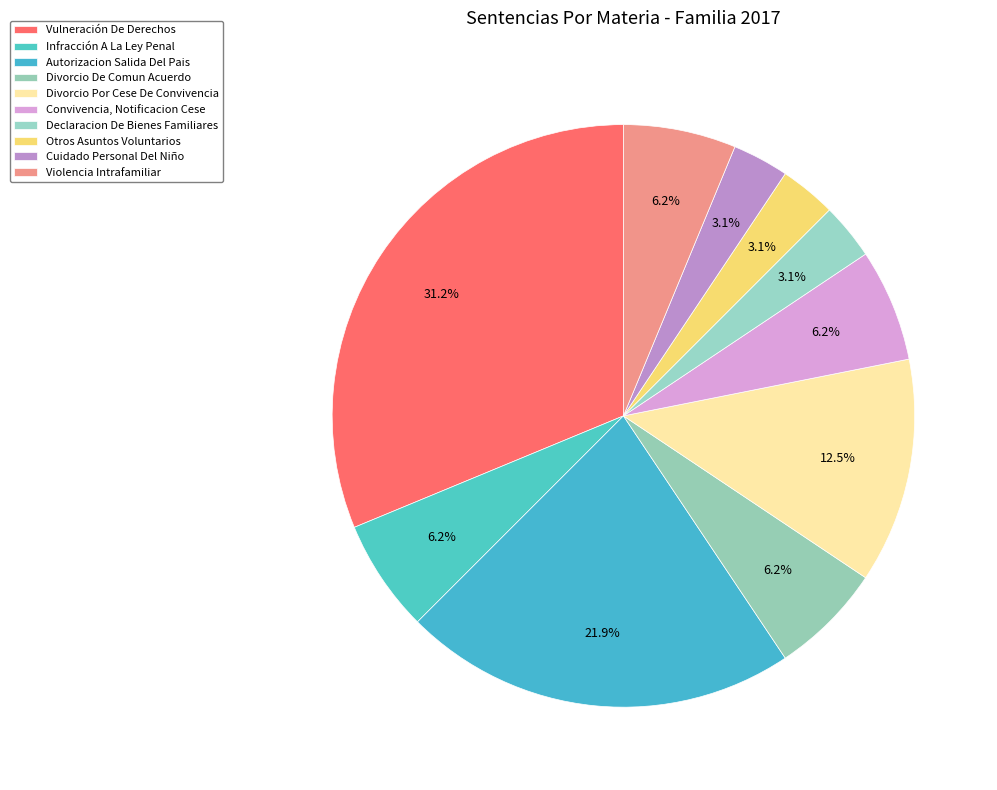

What percentage is the Declaracion De Bienes Familiares slice, to the nearest percent?

3%